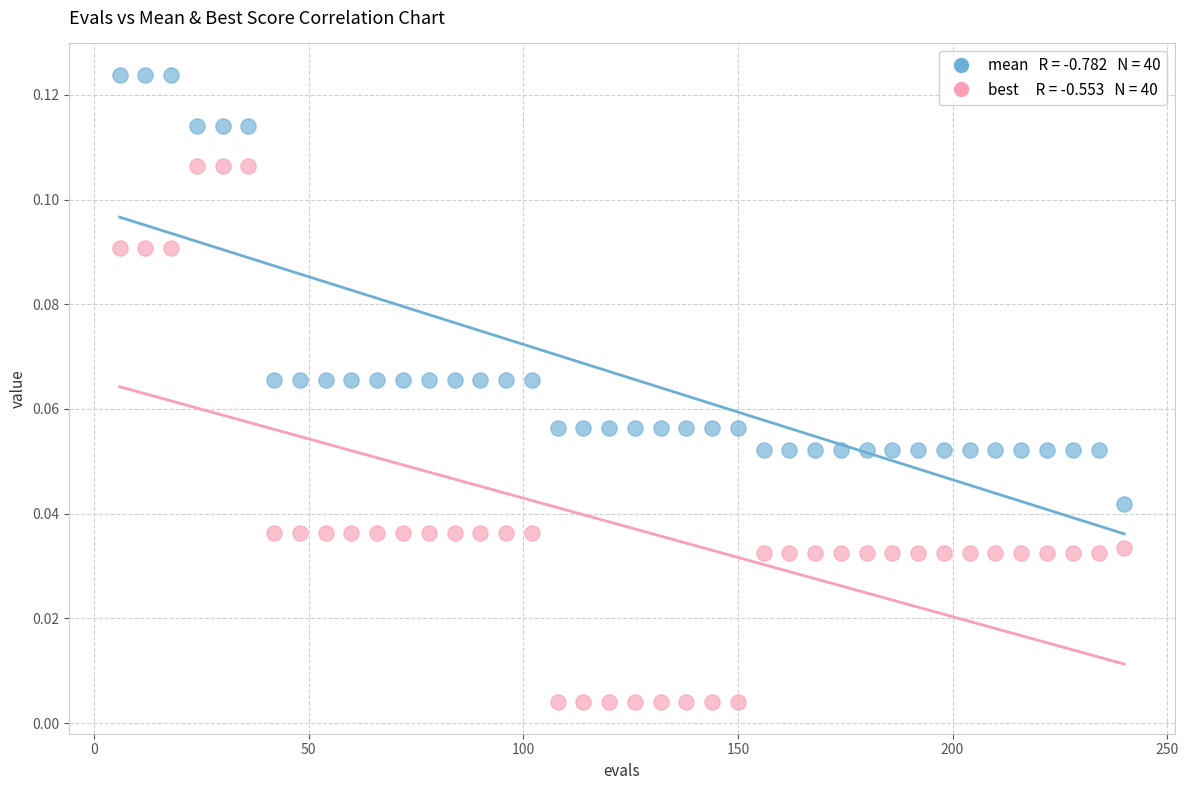

Across all data points, what is the range of X values (max minus min)?

234.0